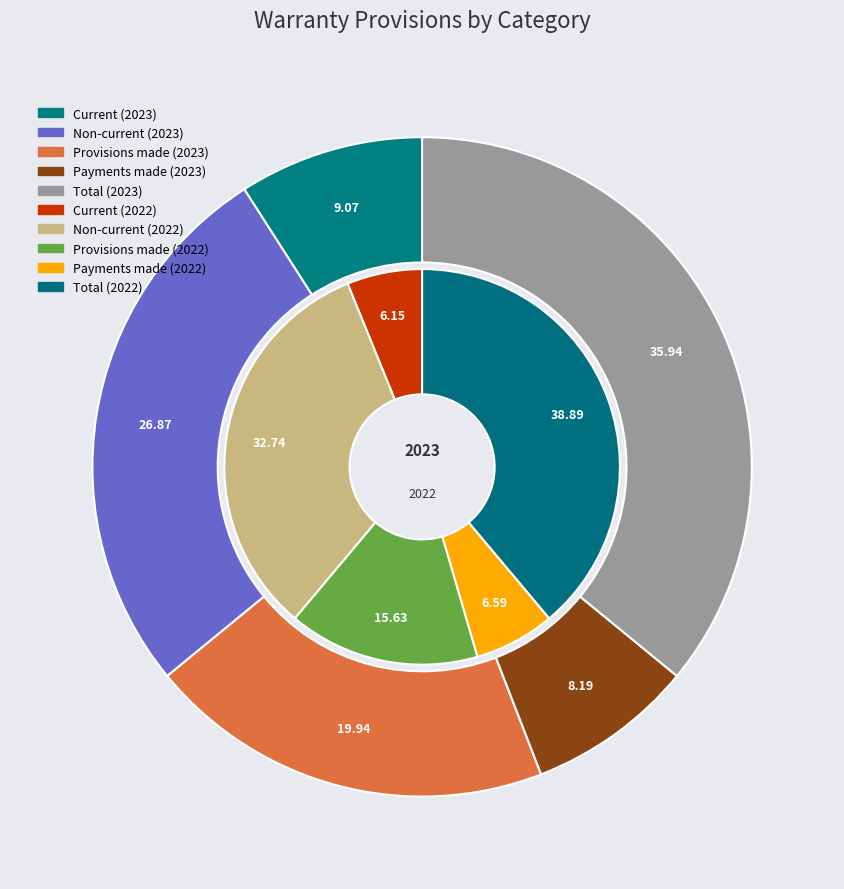

How many slices are in this pie chart?

5